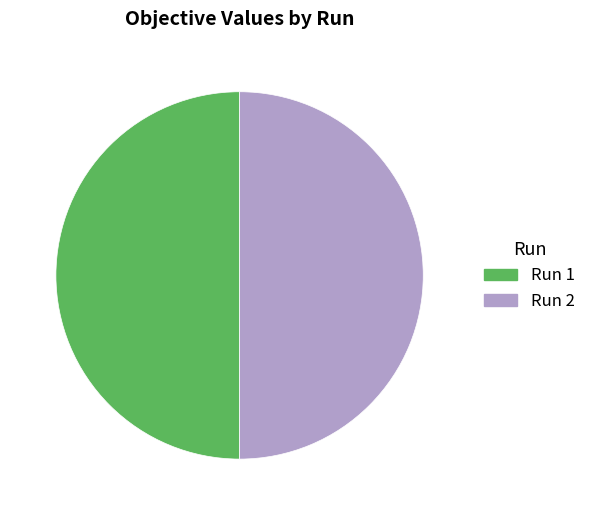

Is the sum of Run 1 and Run 2 greater than half?

Yes